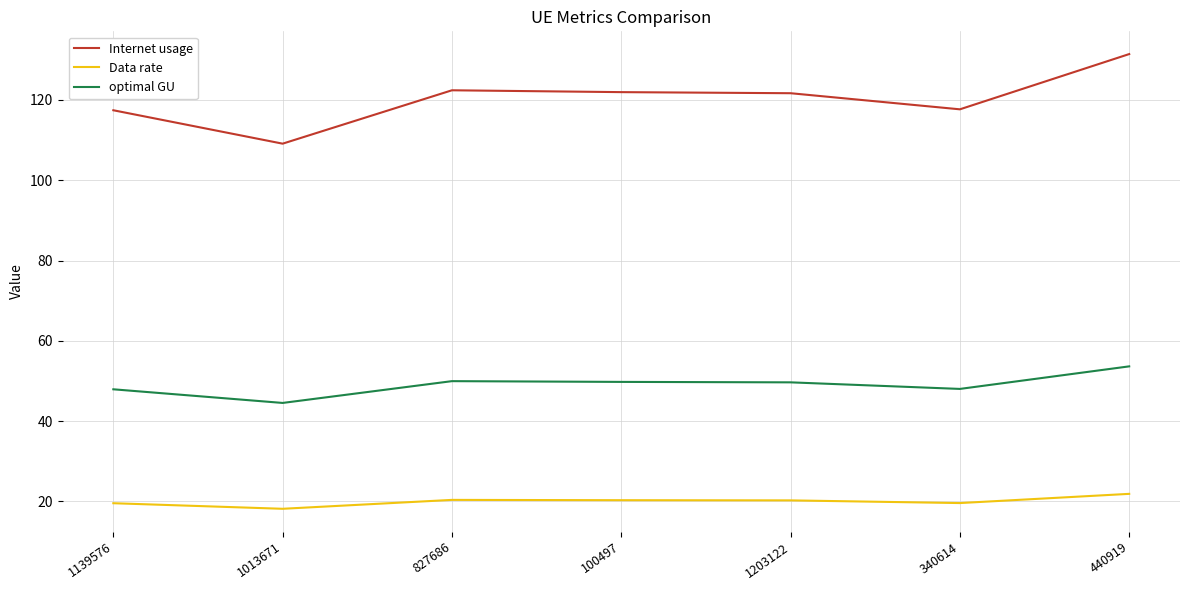

True or false: Internet usage and Data rate cross at least once.

False